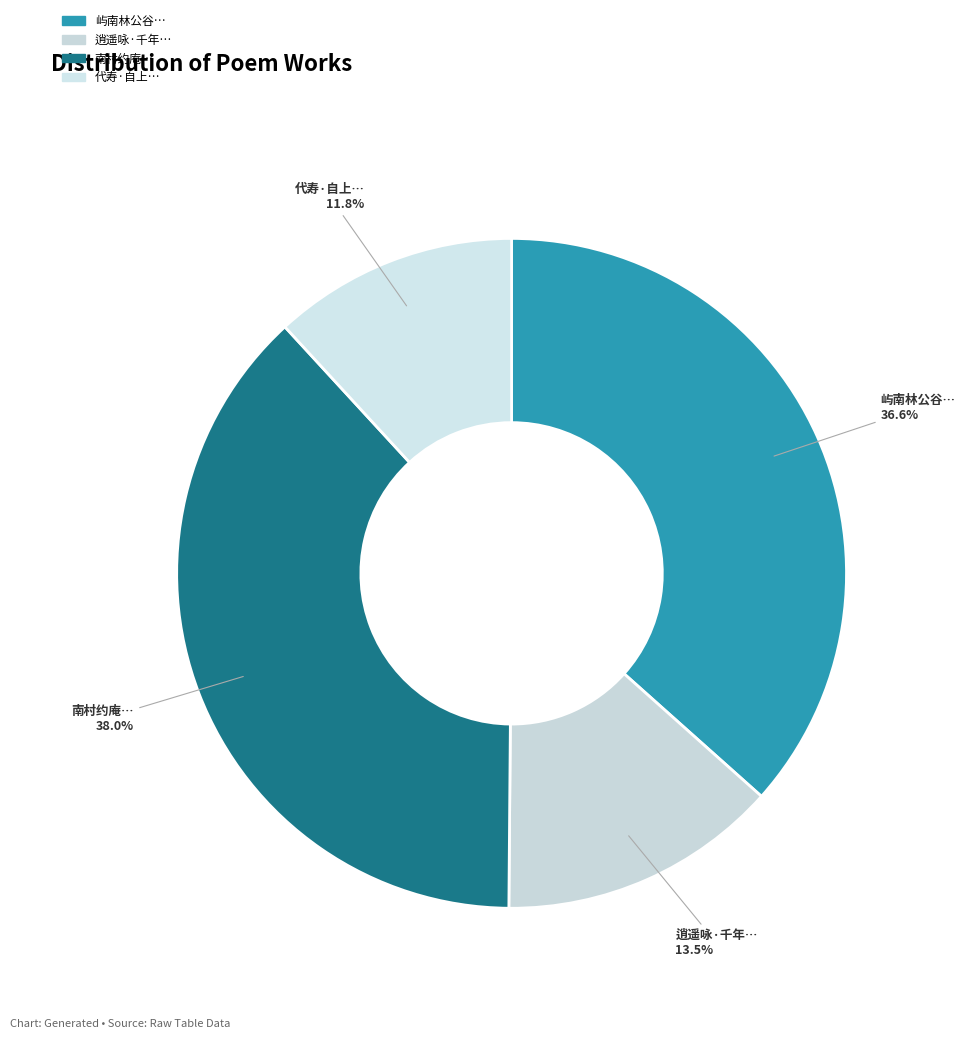

To the nearest percent, what is the difference between the largest and smallest slice percentages?

26%